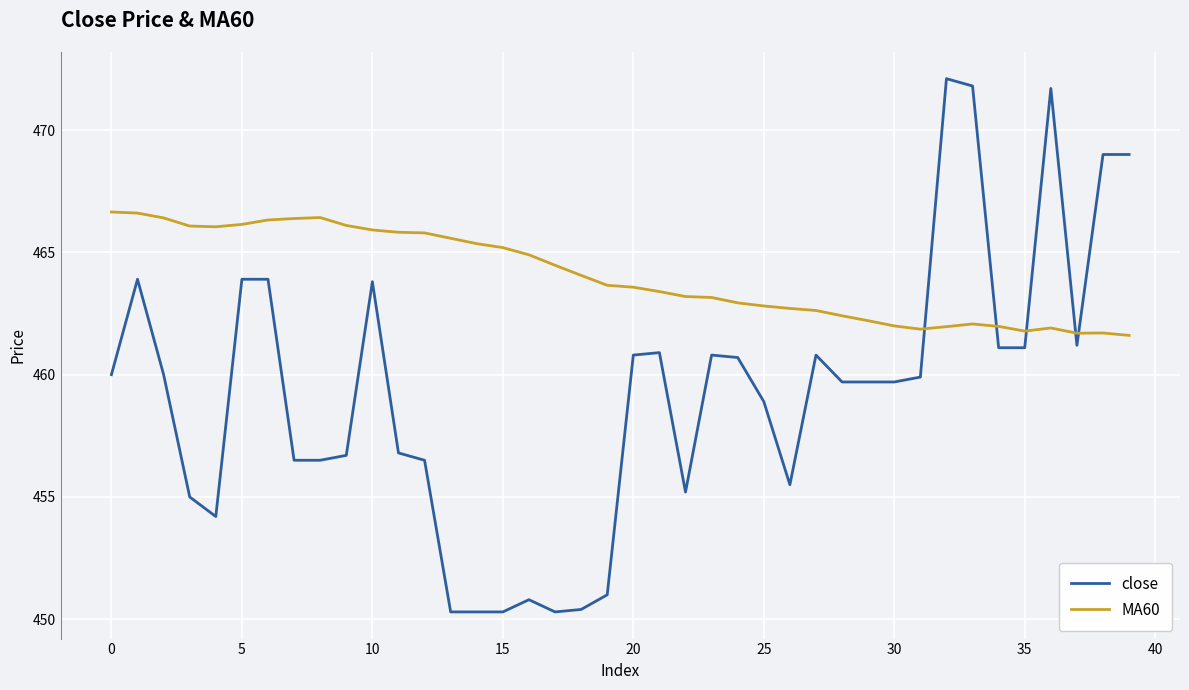

What is the maximum value shown in the chart?

472.1